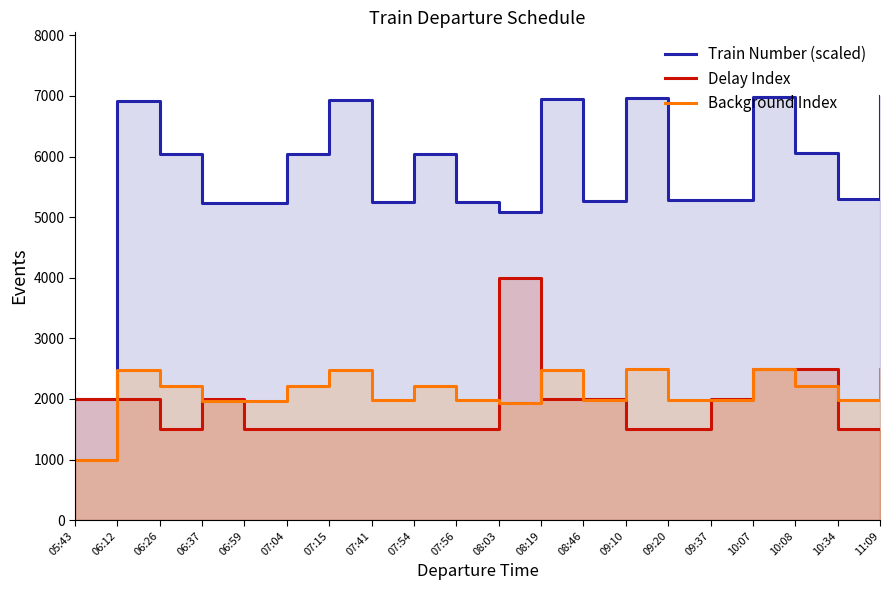

Reading left to right, what are all the values shown in this chart?

Train Number (scaled): 05:43=2000.0	06:12=6919.3	06:26=6037.5	06:37=5230.0	06:59=5233.2	07:04=6040.7	07:15=6935.4	07:41=5249.4	07:54=6047.2	07:56=5252.6	08:03=5084.6	08:19=6951.6	08:46=5265.5	09:10=6967.7	09:20=5278.4	09:37=5281.7	10:07=6983.9	10:08=6053.6	10:34=5297.8	11:09=7000.0
Delay Index: 05:43=2000.0	06:12=2000.0	06:26=1500.0	06:37=2000.0	06:59=1500.0	07:04=1500.0	07:15=1500.0	07:41=1500.0	07:54=1500.0	07:56=1500.0	08:03=4000.0	08:19=2000.0	08:46=2000.0	09:10=1500.0	09:20=1500.0	09:37=2000.0	10:07=2500.0	10:08=2500.0	10:34=1500.0	11:09=1500.0
Background Index: 05:43=1000.0	06:12=2475.8	06:26=2211.2	06:37=1969.0	06:59=1970.0	07:04=2212.2	07:15=2480.6	07:41=1974.8	07:54=2214.1	07:56=1975.8	08:03=1925.4	08:19=2485.5	08:46=1979.7	09:10=2490.3	09:20=1983.5	09:37=1984.5	10:07=2495.2	10:08=2216.1	10:34=1989.3	11:09=2500.0